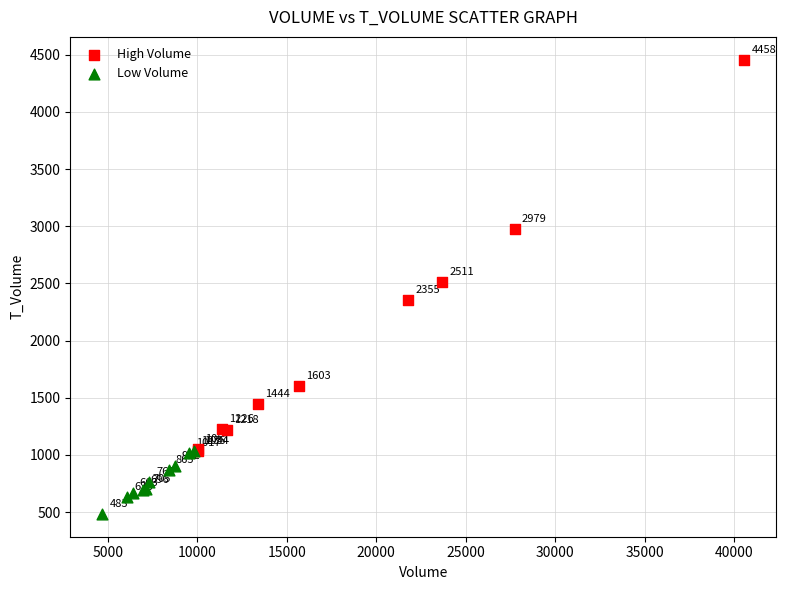

Which series reaches the minimum Y coordinate?

Low Volume